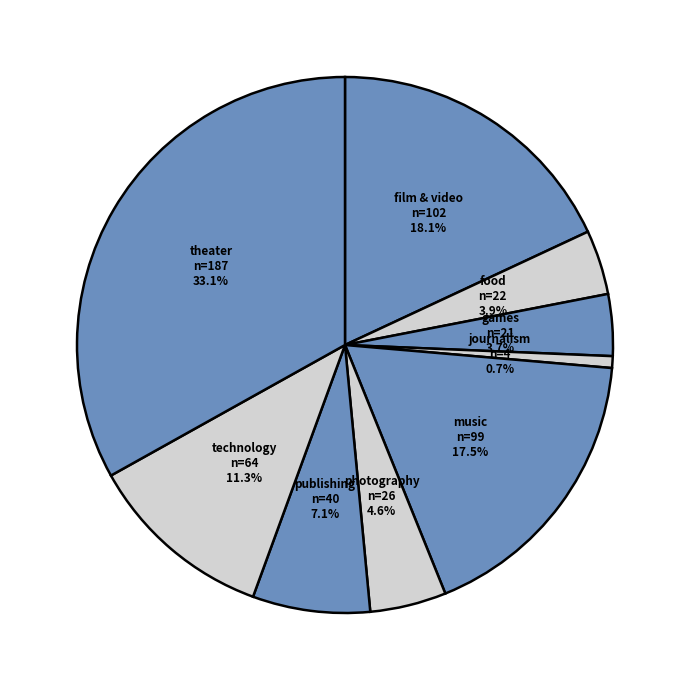

Is it true that journalism is 1% of the pie?

True